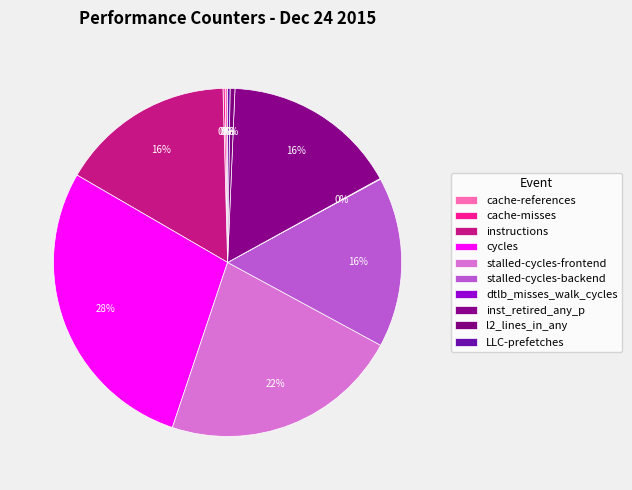

To the nearest percent, what is the average slice percentage?

10%